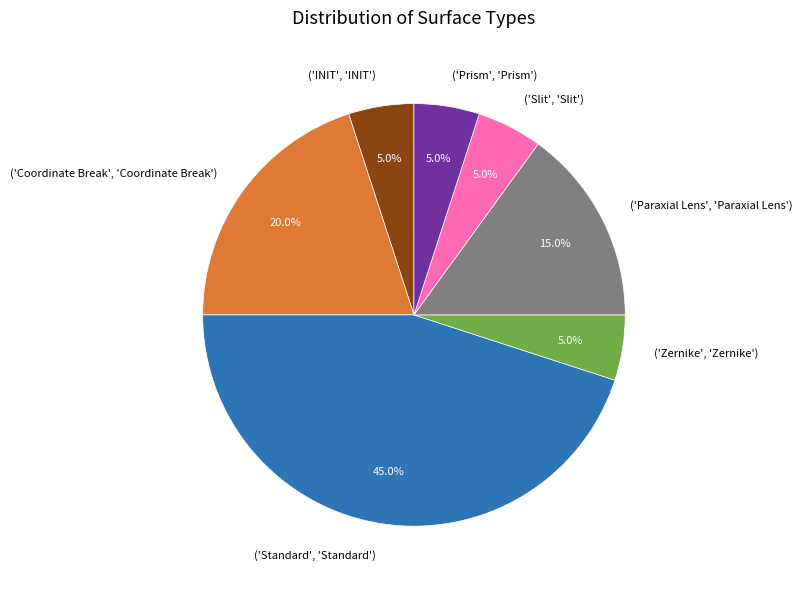

Approximately how many times larger is the value at ('Coordinate Break', 'Coordinate Break') compared to ('Slit', 'Slit')?

4.0